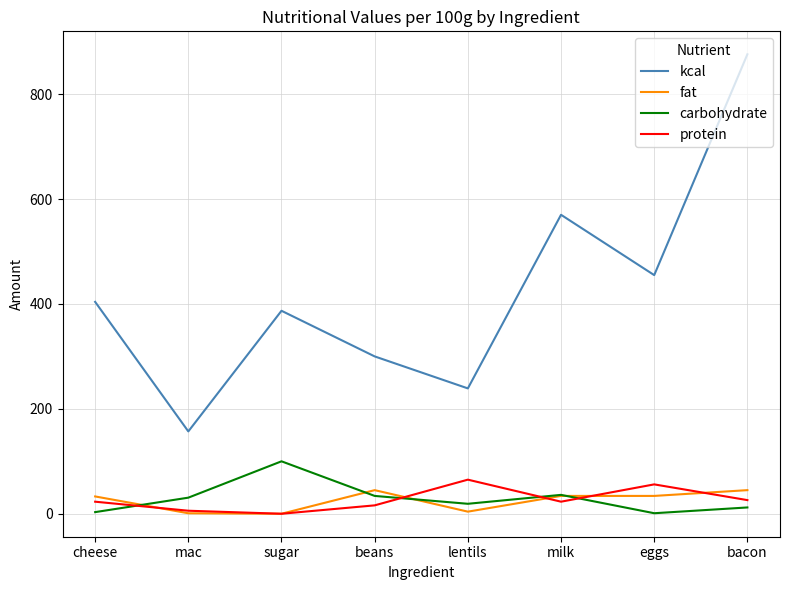

Which series has the widest spread of values?

kcal